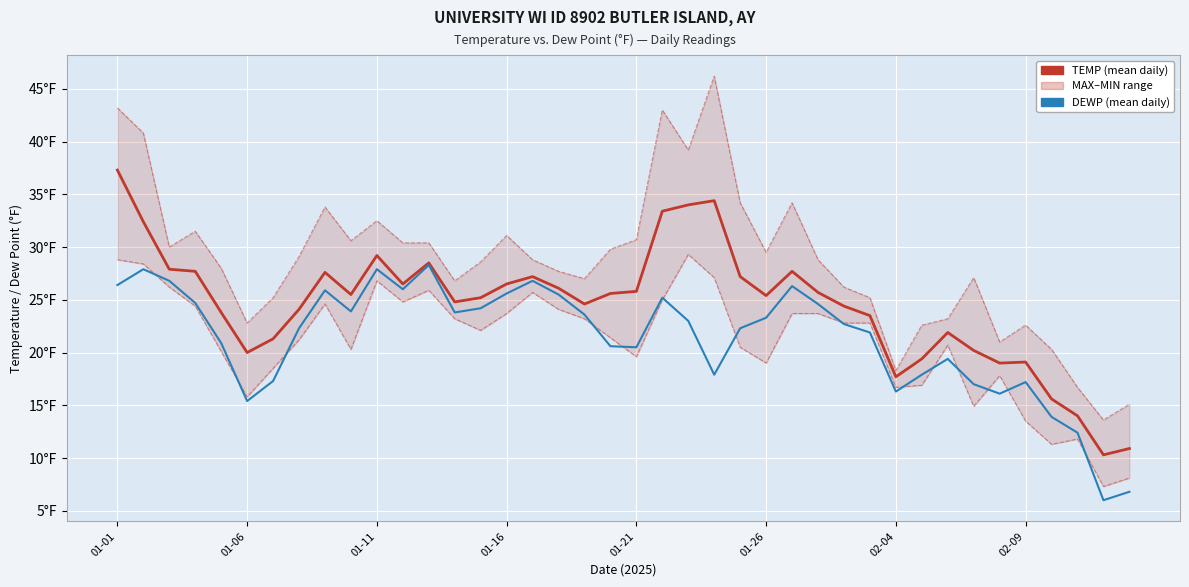

How many values in the DEWP series are below 23?

20